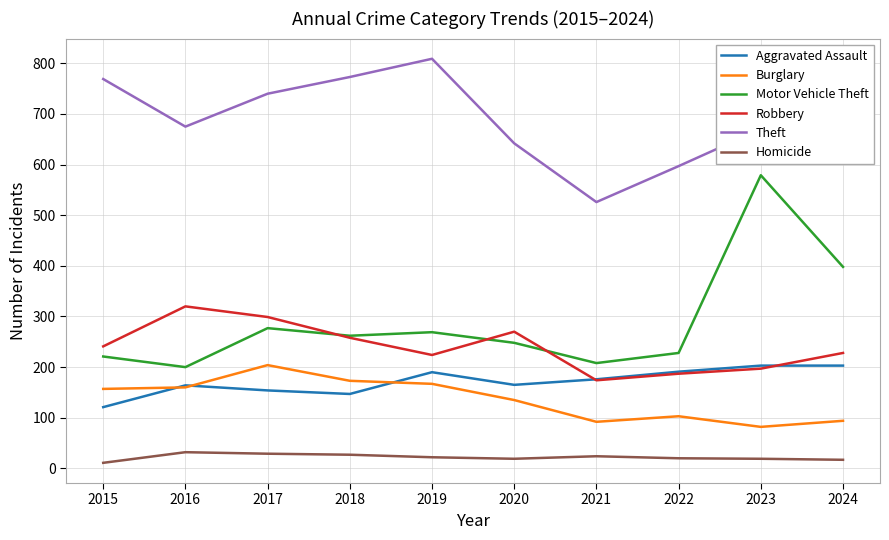

Between 2015 and 2023, which series saw the biggest shift?

Motor Vehicle Theft